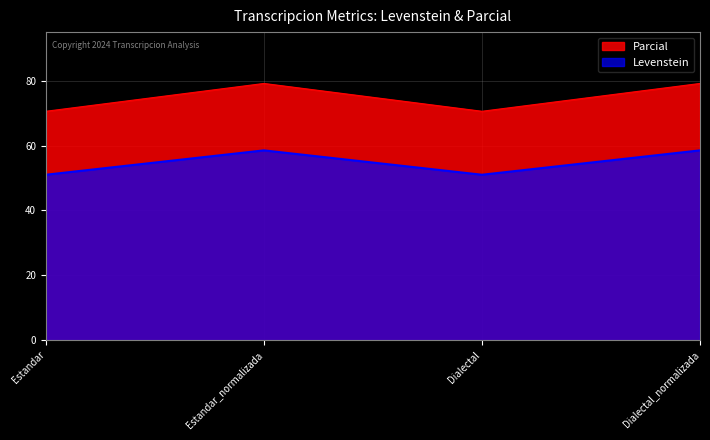

At which label does Levenstein reach its peak?

Estandar_normalizada